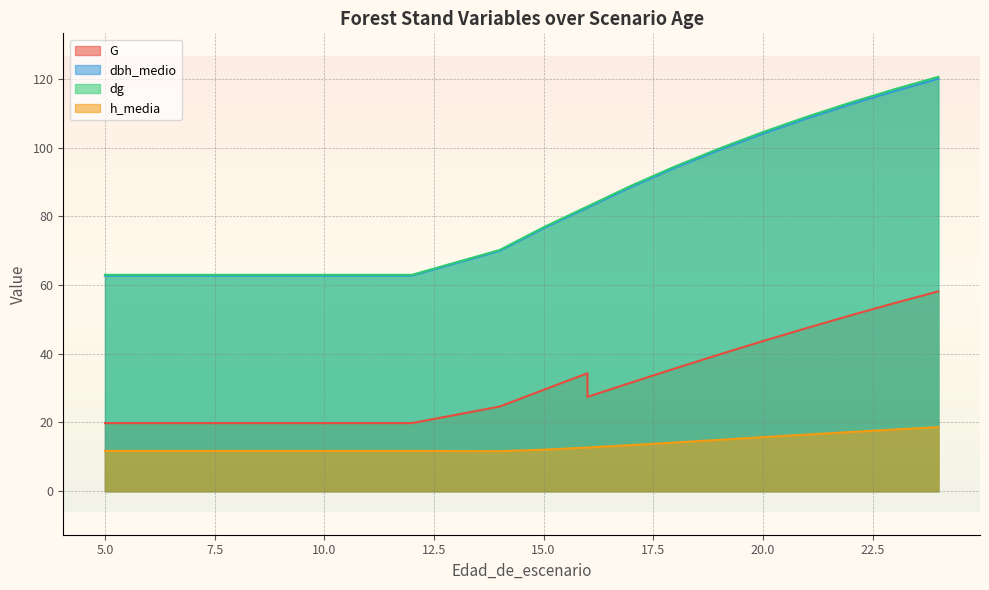

At which category does the chart reach its minimum across all series?

14